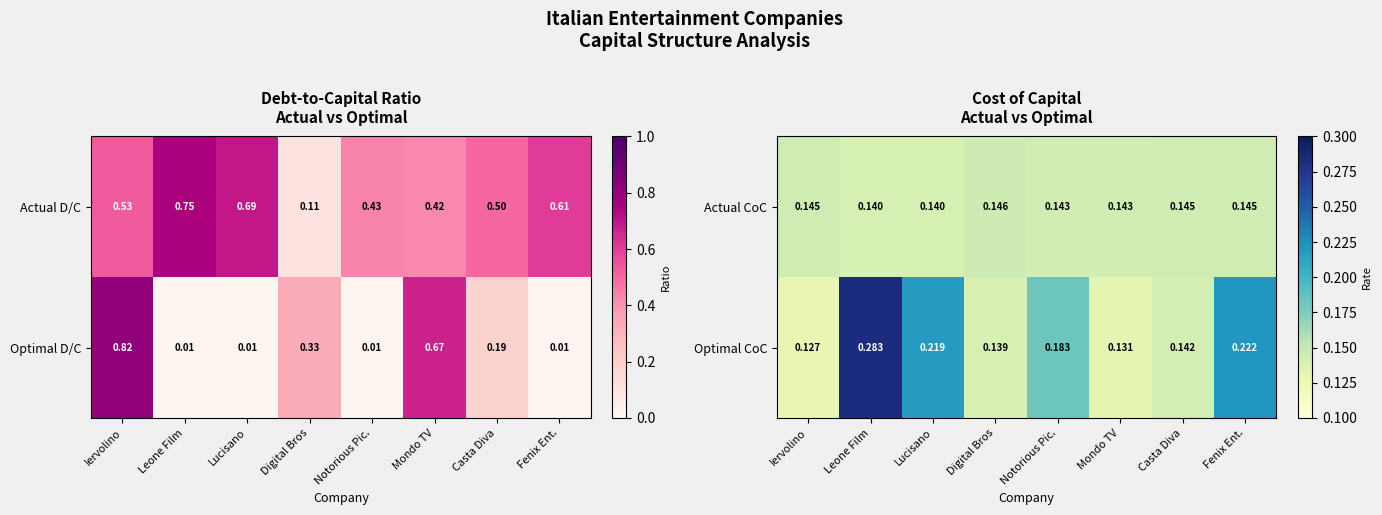

The Actual CoC series shows 0.1 at Leone Film. True or false?

True